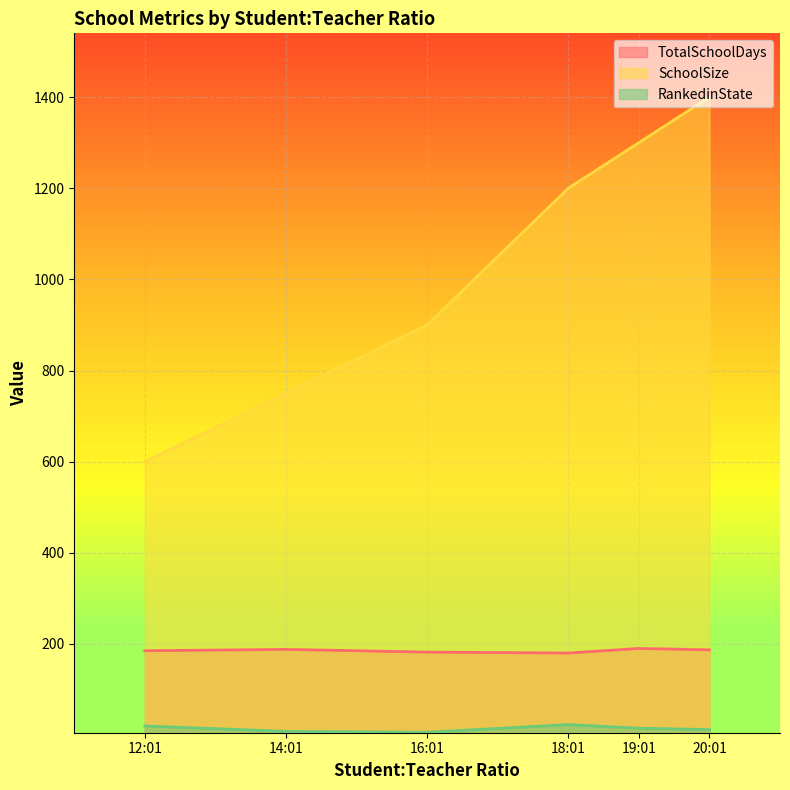

How many lines are shown in the chart?

3